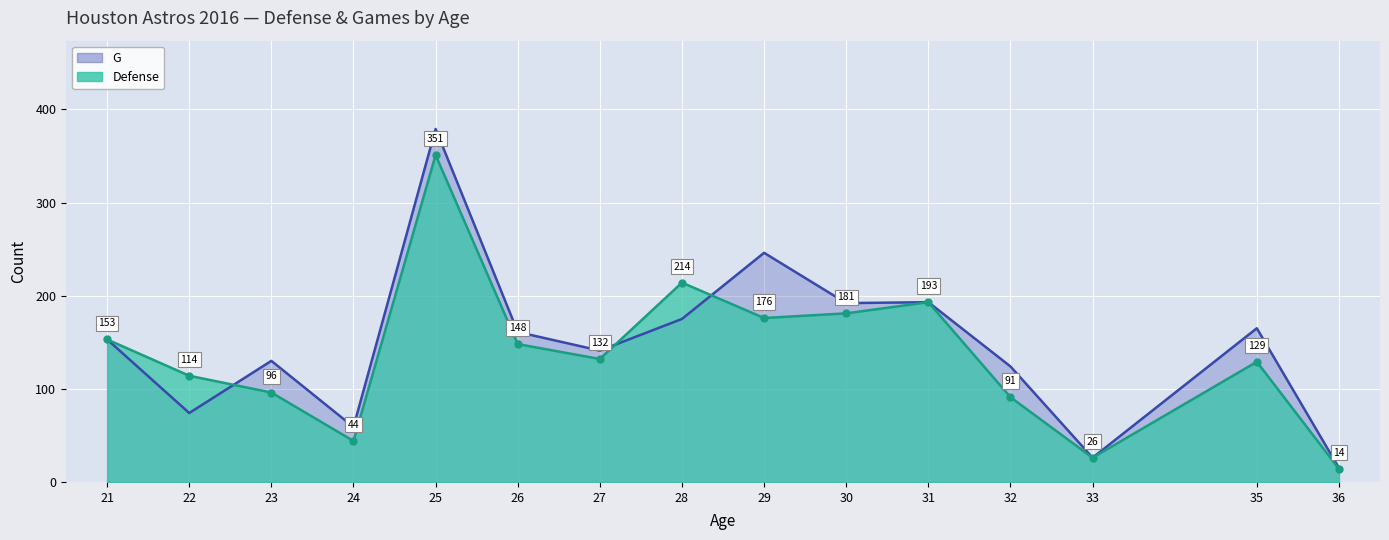

Which series ends up on top after the final intersection of Defense and G?

G